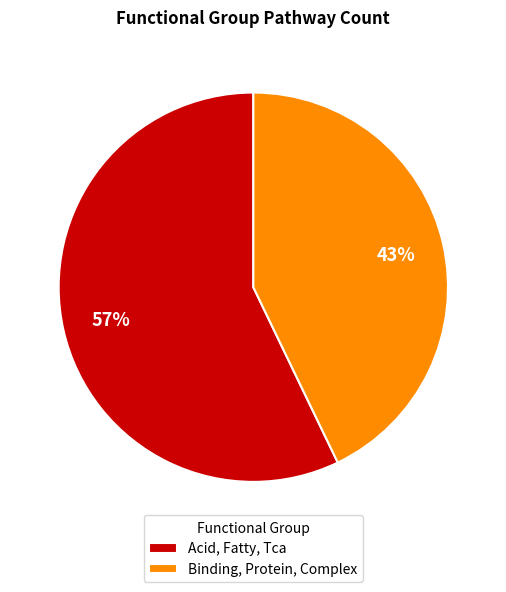

To the nearest percent, what portion does Binding, Protein, Complex represent?

43%